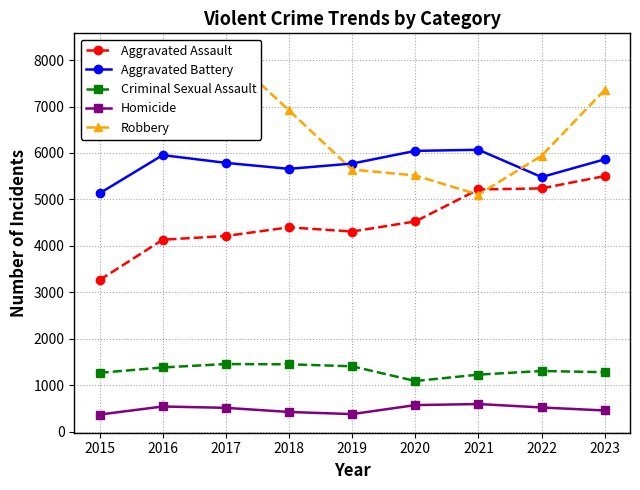

The Aggravated Battery series shows 5863 at 2023. True or false?

True